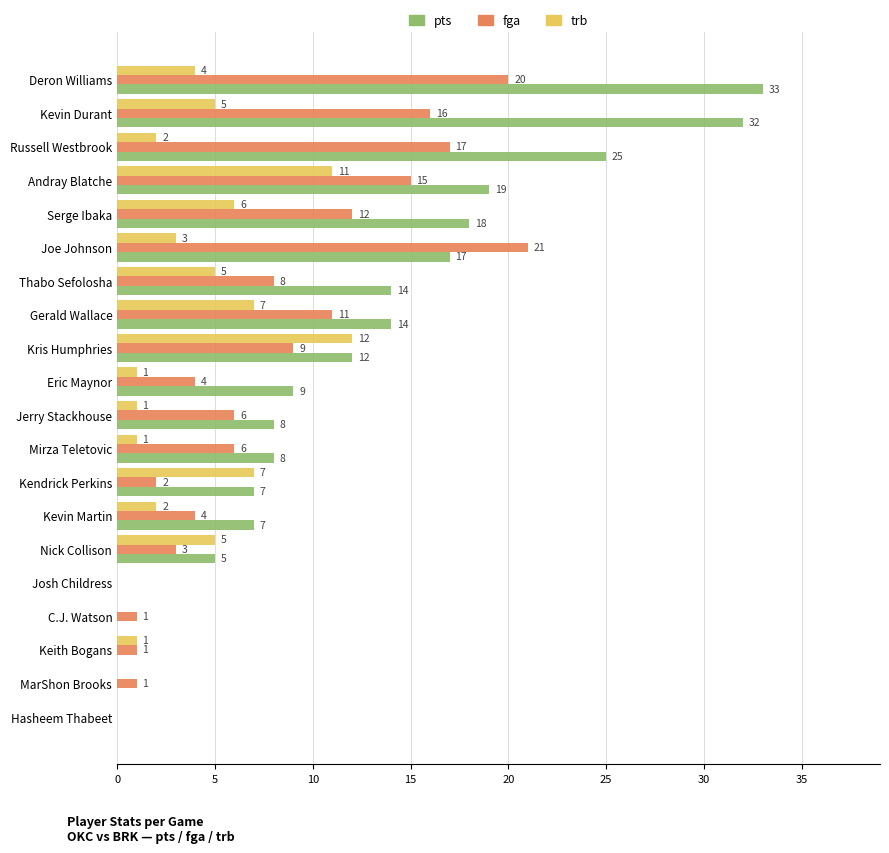

What is the sum of all trb values?

73